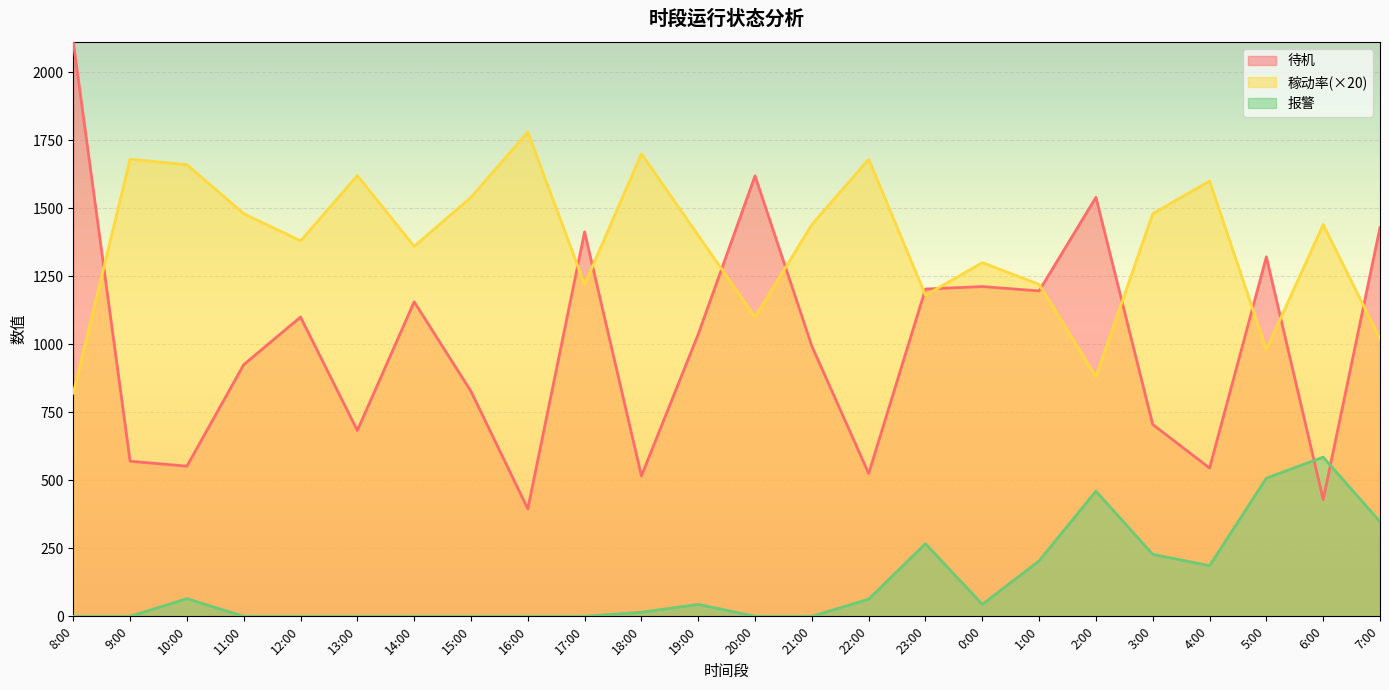

The value of 稼动率 at 1:00 is 320. True or false?

False